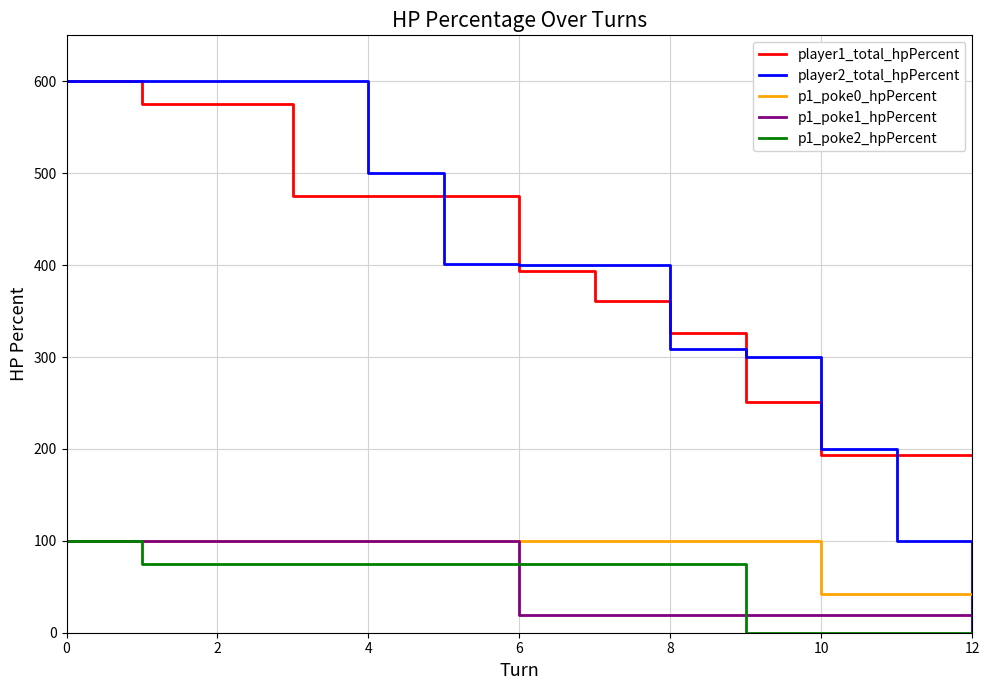

What is the difference between the maximum and minimum values in the player2_total_hpPercent series?

600